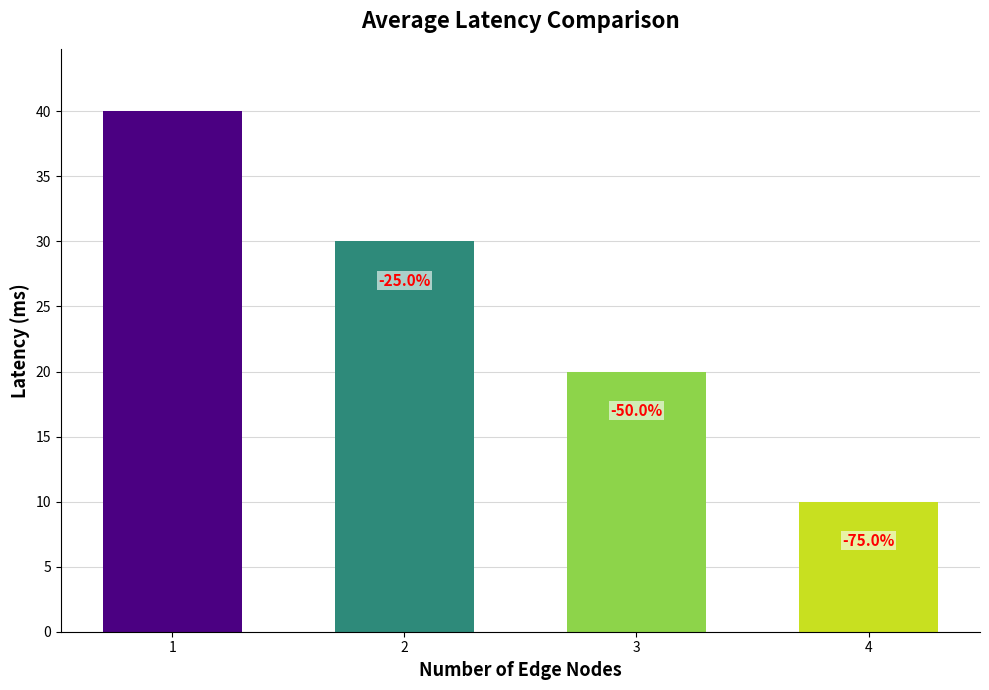

Are the bars horizontal?

No